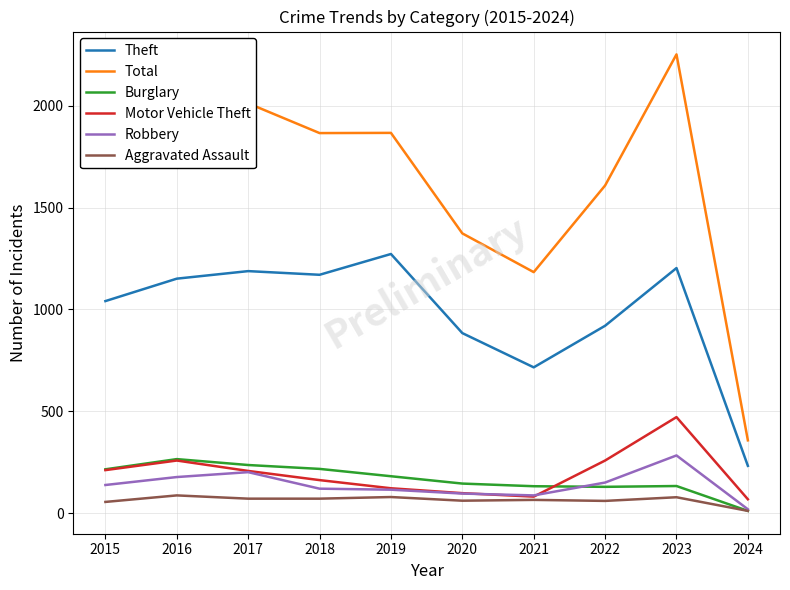

Does the chart display data point markers on the line(s)?

No